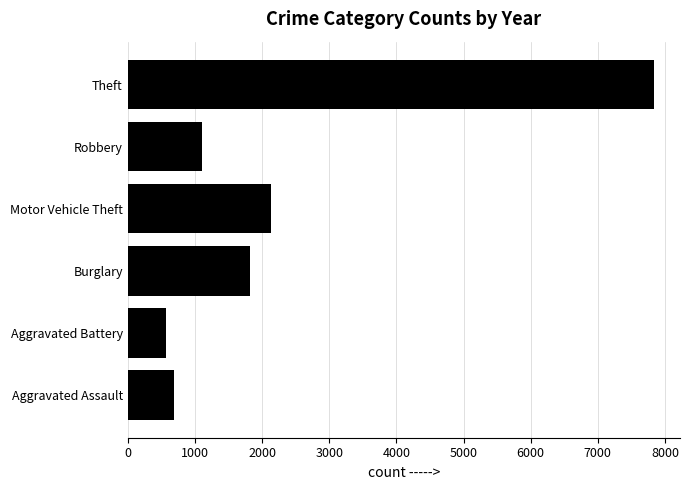

List the labels in order of value, smallest first.

Aggravated Battery, Aggravated Assault, Robbery, Burglary, Motor Vehicle Theft, Theft